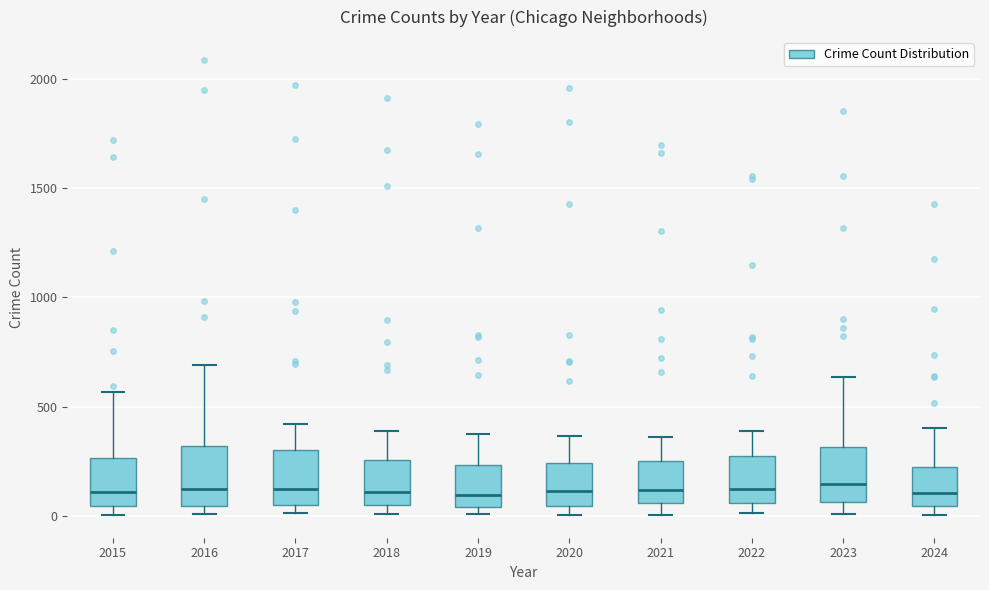

Reading left to right, transcribe this box plot: for each box, give where its median line is, the range the box spans, and where its two whiskers end, as read against the y-axis. The values are not printed on the chart, so give them approximately, as read against the axis.

2015: median 100, box 50 to 250, whiskers 0 to 550
2016: median 150, box 50 to 300, whiskers 0 to 700
2017: median 100, box 50 to 300, whiskers 0 to 400
2018: median 100, box 50 to 250, whiskers 0 to 400
2019: median 100, box 50 to 250, whiskers 0 to 400
2020: median 100, box 50 to 250, whiskers 0 to 350
2021: median 100, box 50 to 250, whiskers 0 to 350
2022: median 100, box 50 to 250, whiskers 0 to 400
2023: median 150, box 50 to 300, whiskers 0 to 650
2024: median 100, box 50 to 250, whiskers 0 to 400